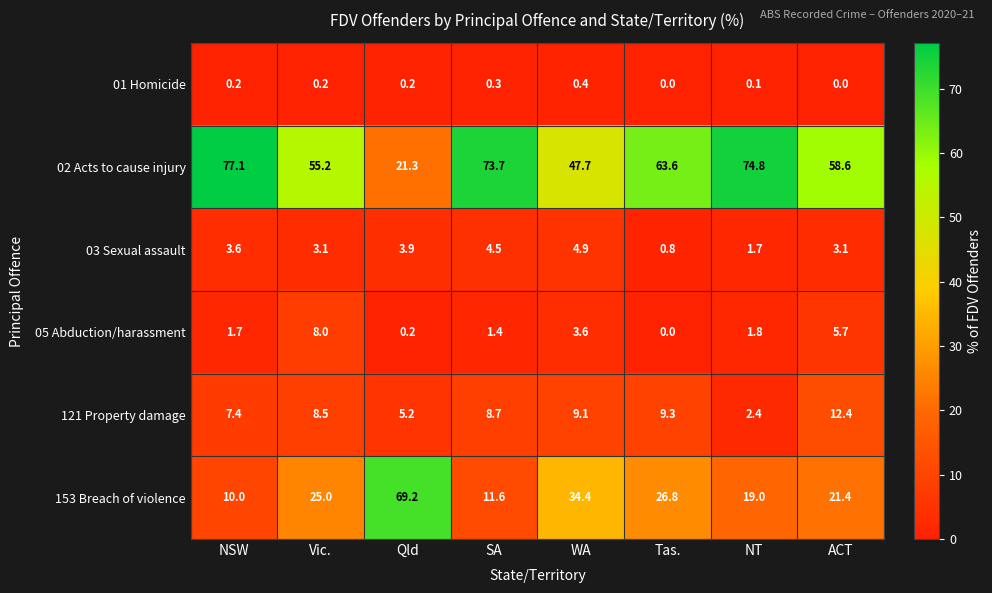

At which label does 05 Abduction/harassment reach its minimum?

Tas.